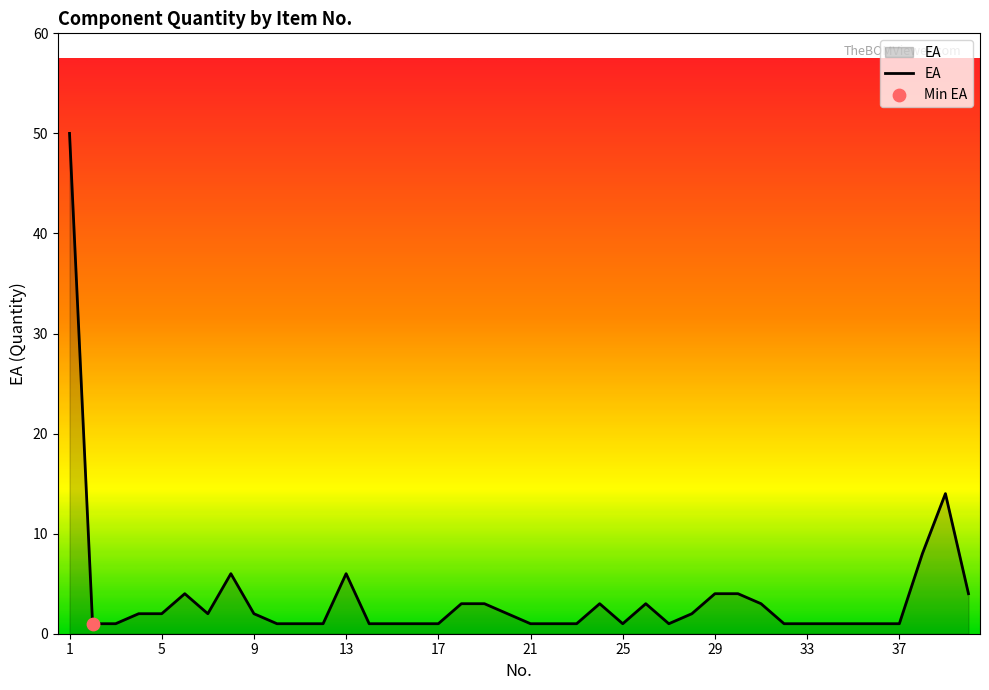

What is the difference between the maximum and minimum values?

49